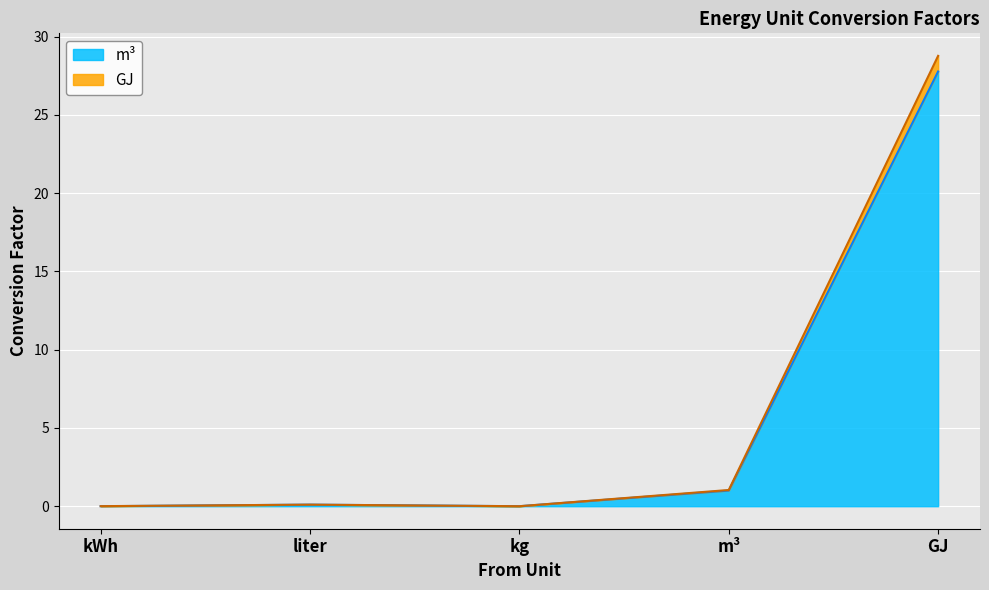

Where is the first local minimum for m³?

kg